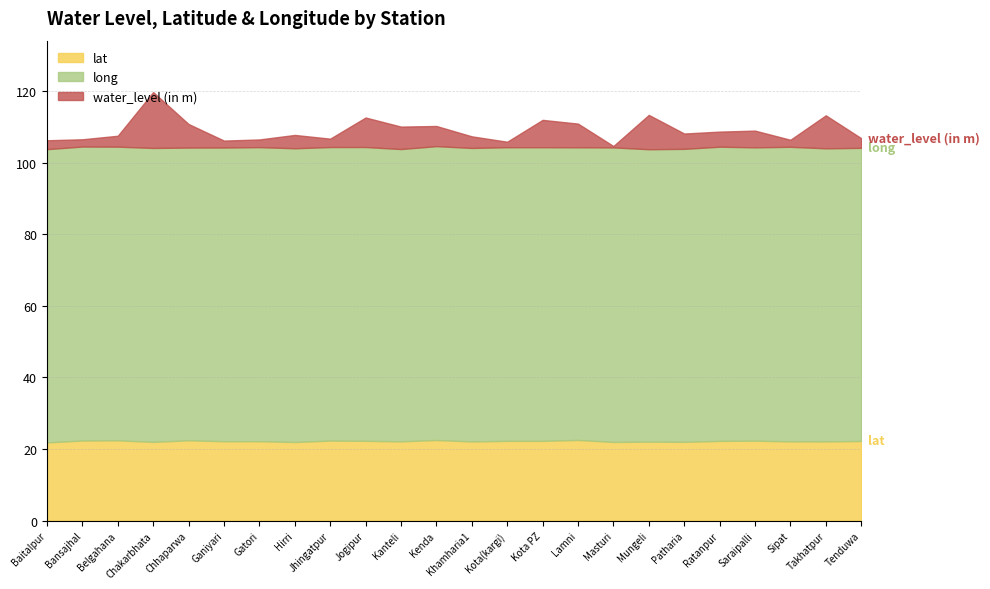

What is the total value across all series at Jogipur?

112.6